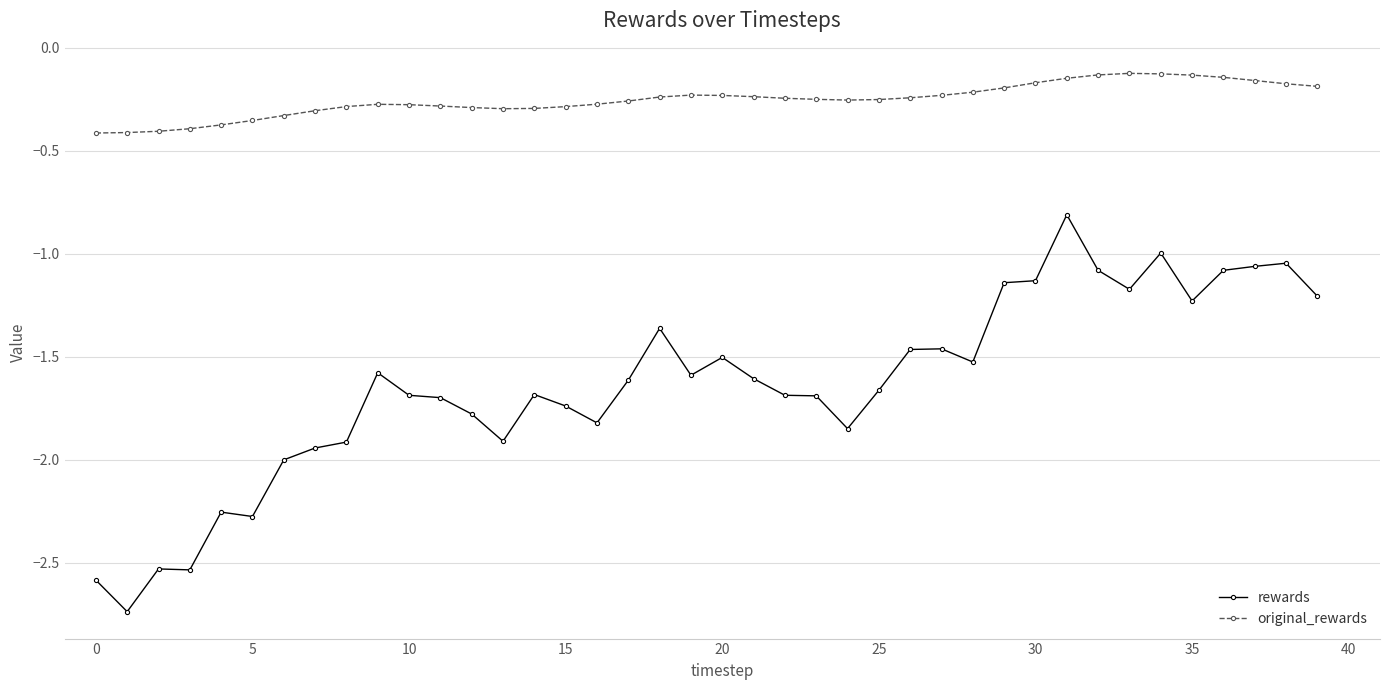

What is the average value of the rewards series?

-1.6